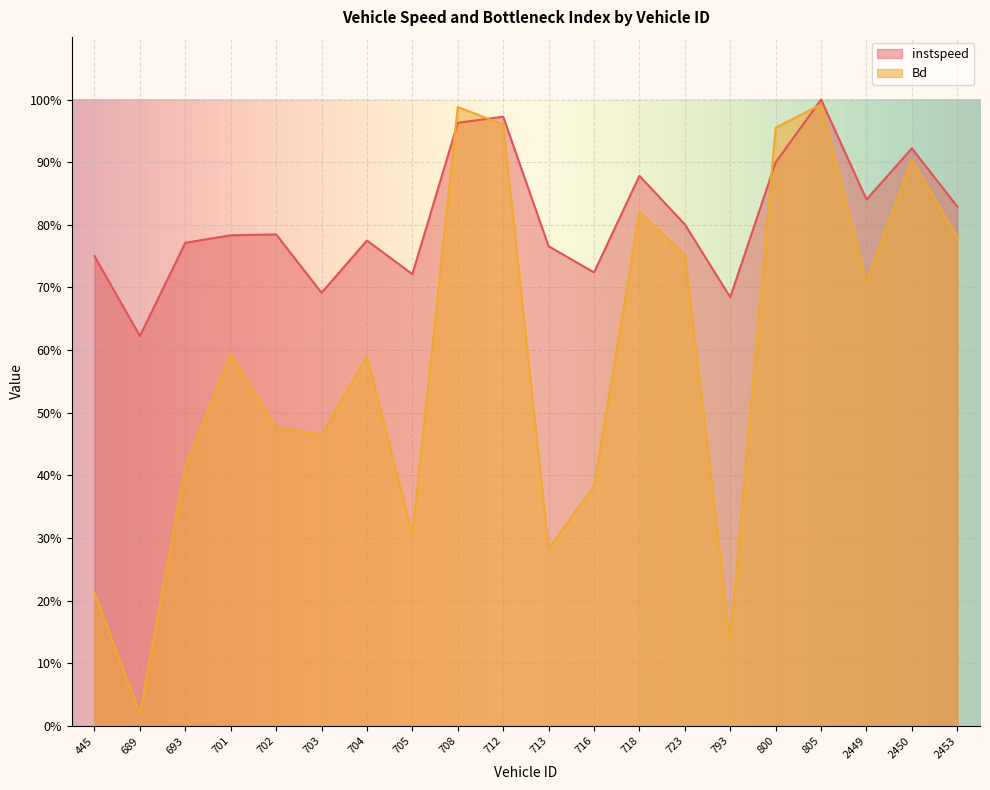

What value does the Bd series have at 713?

0.3